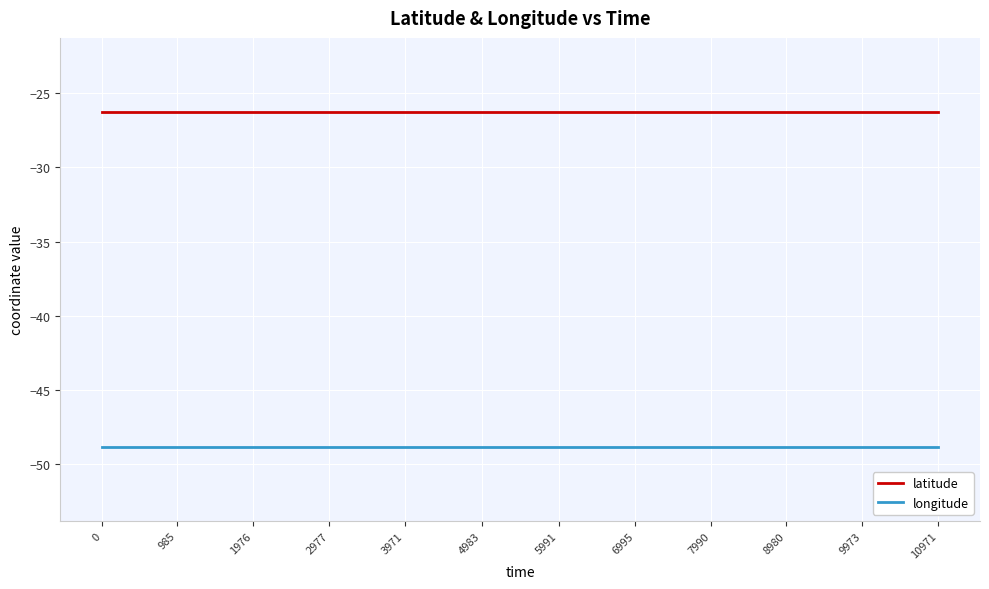

Is this an area chart (filled region under the line)?

No